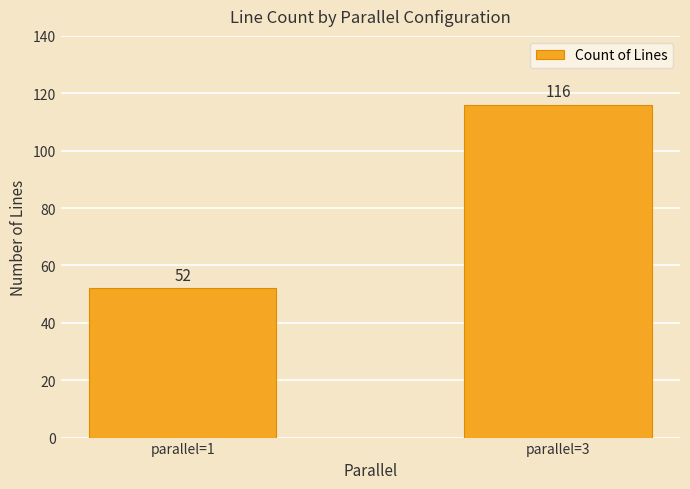

Approximately how many times larger is the value at parallel=3 compared to parallel=1?

2.2